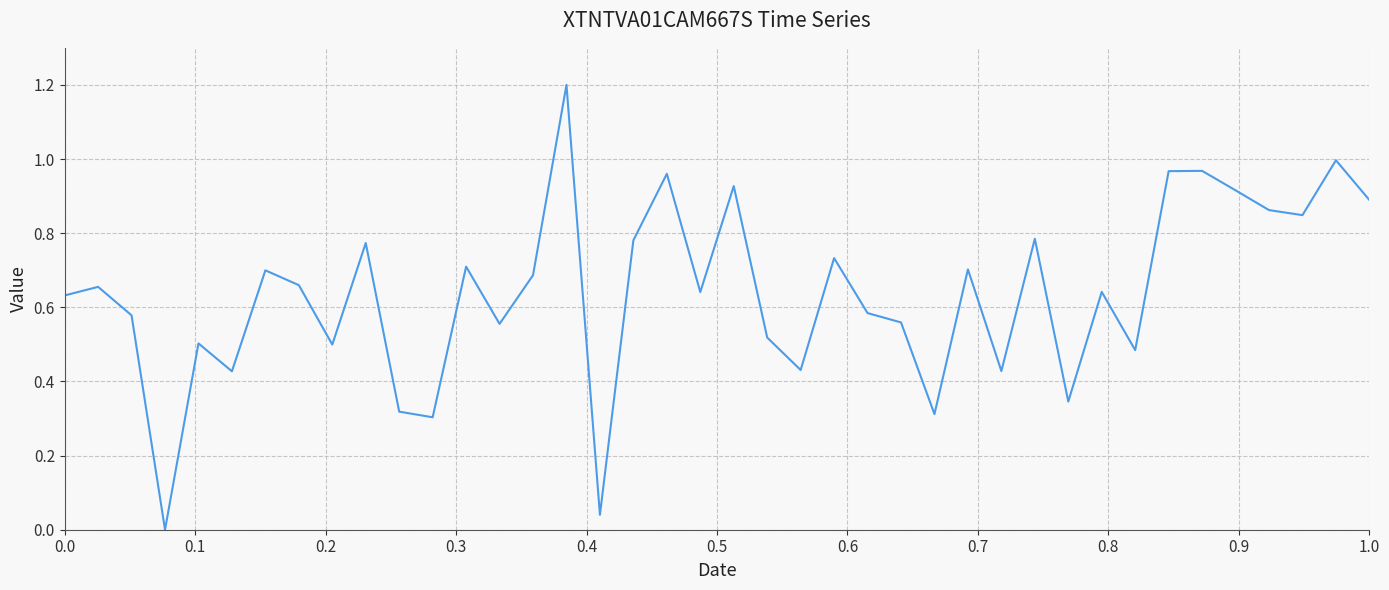

What is the greatest value displayed?

1.2